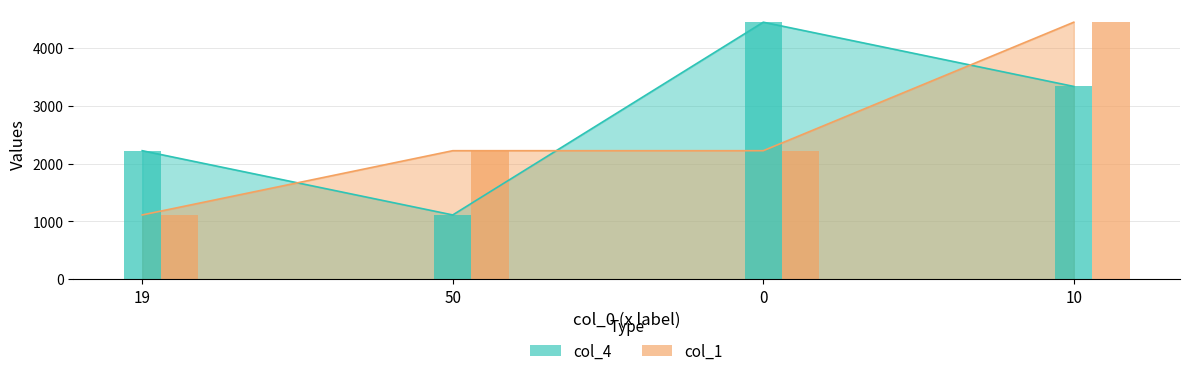

What is the smallest value displayed?

1111